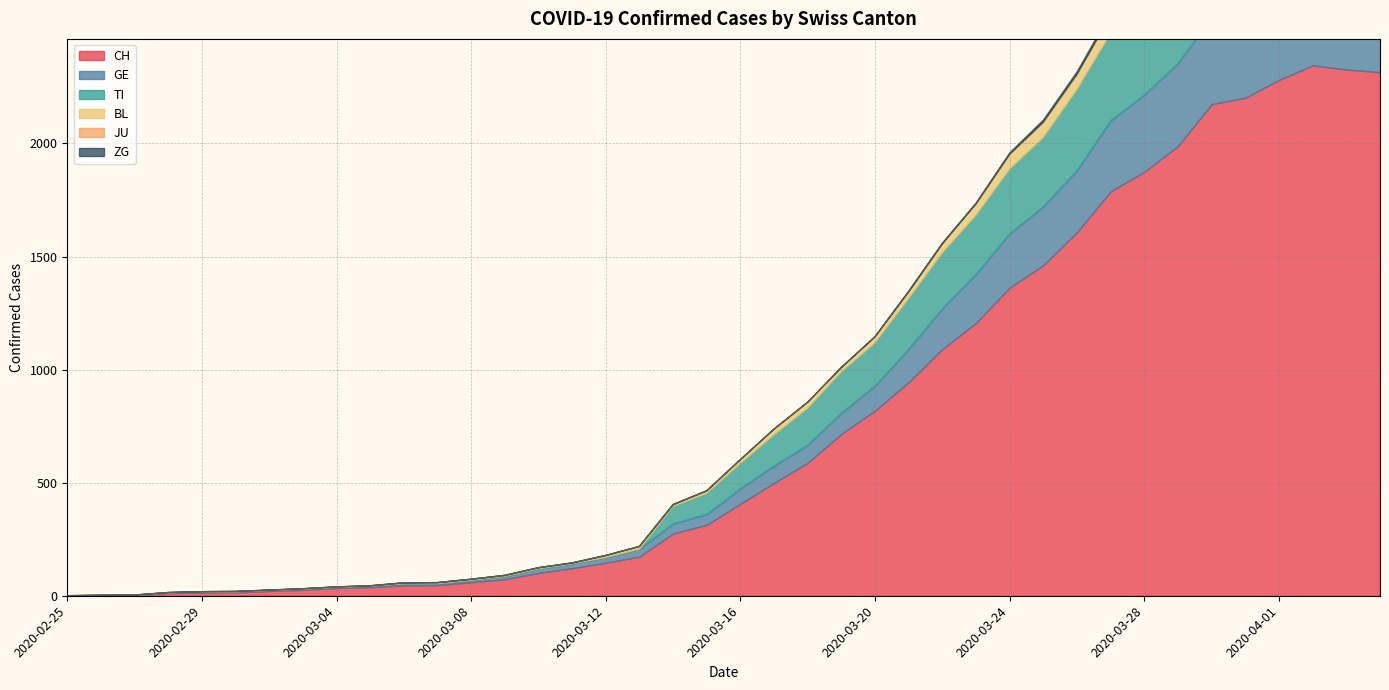

What is the difference between the maximum and minimum values in the CH series?

2345